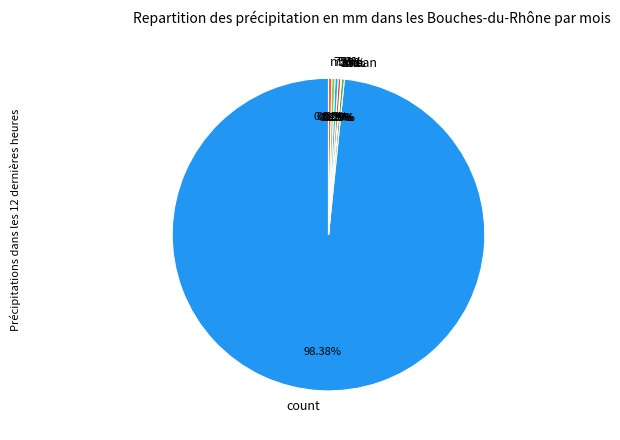

What percentage is NOT represented by mean?

99.7%